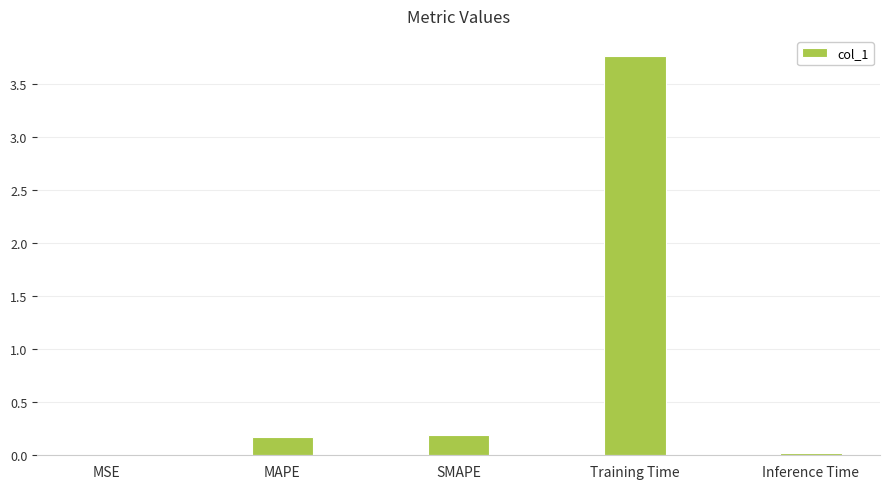

How many distinct data groups are displayed?

1